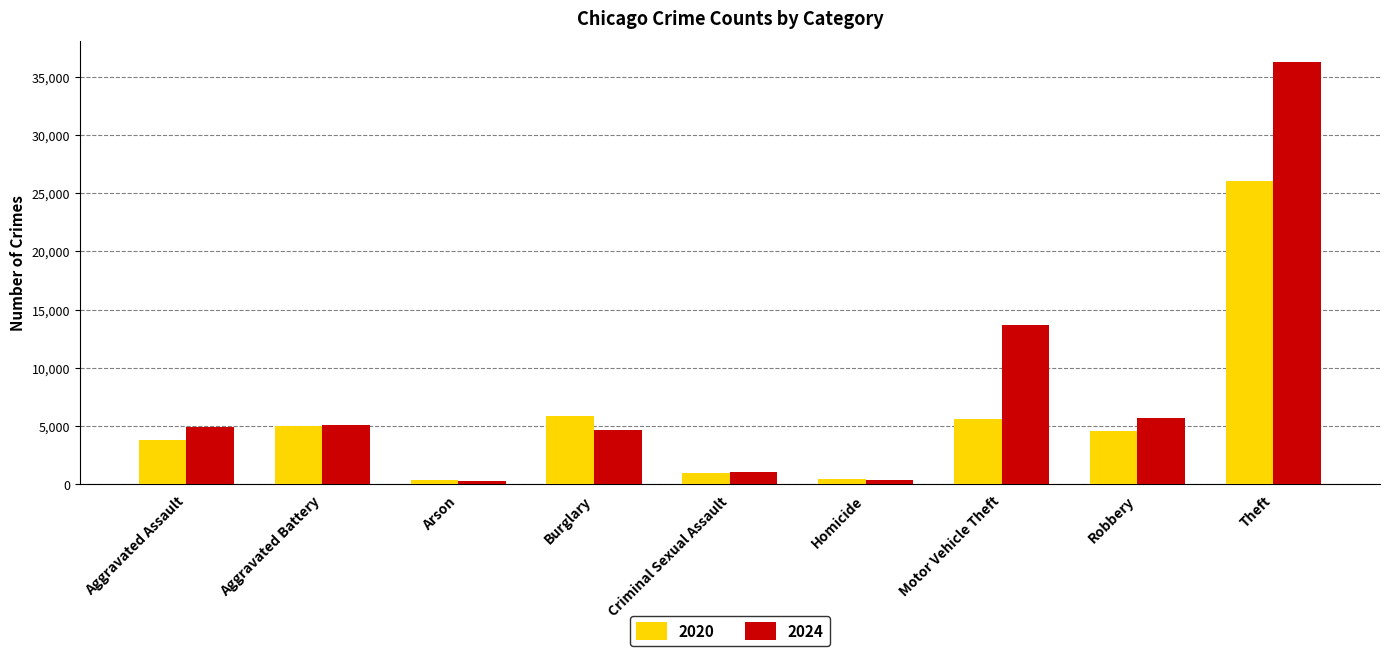

Between Homicide and Theft, which series saw the biggest shift?

2024